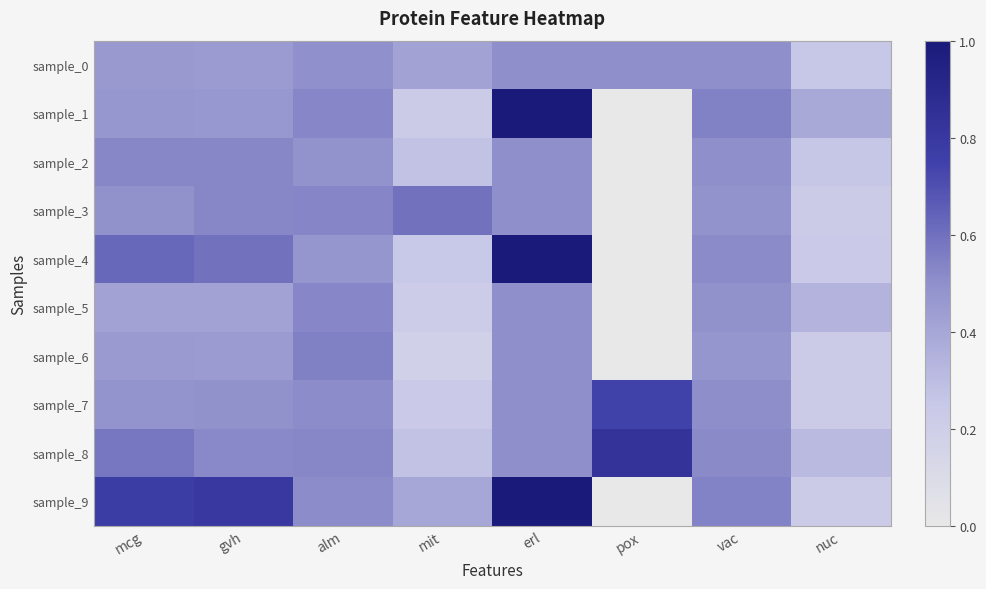

Reading left to right, extract all data points from this chart.

sample_0: mcg=0.5	gvh=0.4	alm=0.5	mit=0.4	erl=0.5	pox=0.5	vac=0.5	nuc=0.3
sample_1: mcg=0.5	gvh=0.5	alm=0.5	mit=0.2	erl=1.0	pox=0.0	vac=0.5	nuc=0.4
sample_2: mcg=0.5	gvh=0.5	alm=0.5	mit=0.3	erl=0.5	pox=0.0	vac=0.5	nuc=0.3
sample_3: mcg=0.5	gvh=0.5	alm=0.5	mit=0.6	erl=0.5	pox=0.0	vac=0.5	nuc=0.2
sample_4: mcg=0.6	gvh=0.6	alm=0.5	mit=0.2	erl=1.0	pox=0.0	vac=0.5	nuc=0.2
sample_5: mcg=0.4	gvh=0.4	alm=0.5	mit=0.2	erl=0.5	pox=0.0	vac=0.5	nuc=0.3
sample_6: mcg=0.5	gvh=0.4	alm=0.5	mit=0.2	erl=0.5	pox=0.0	vac=0.5	nuc=0.2
sample_7: mcg=0.5	gvh=0.5	alm=0.5	mit=0.2	erl=0.5	pox=0.7	vac=0.5	nuc=0.2
sample_8: mcg=0.6	gvh=0.5	alm=0.5	mit=0.3	erl=0.5	pox=0.8	vac=0.5	nuc=0.3
sample_9: mcg=0.8	gvh=0.8	alm=0.5	mit=0.4	erl=1.0	pox=0.0	vac=0.5	nuc=0.2